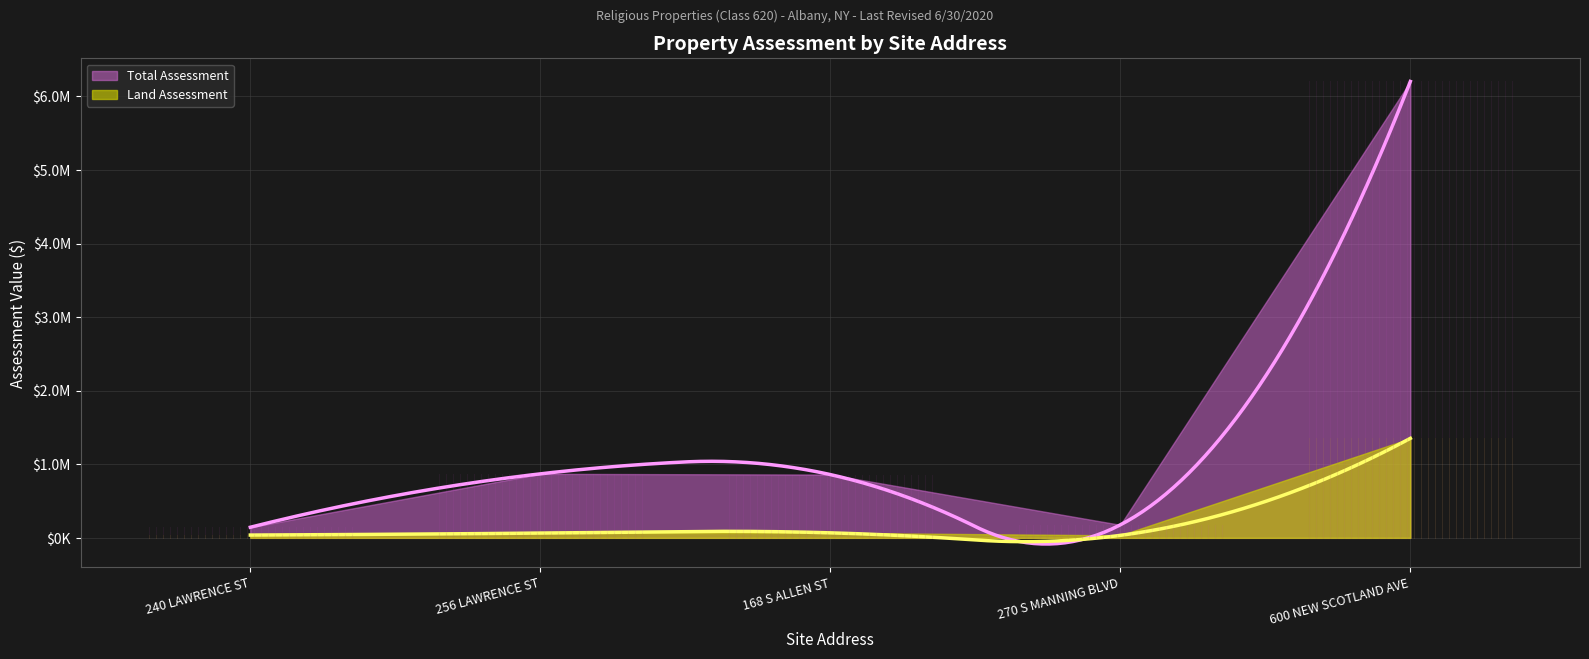

Does the chart display data point markers on the line(s)?

No